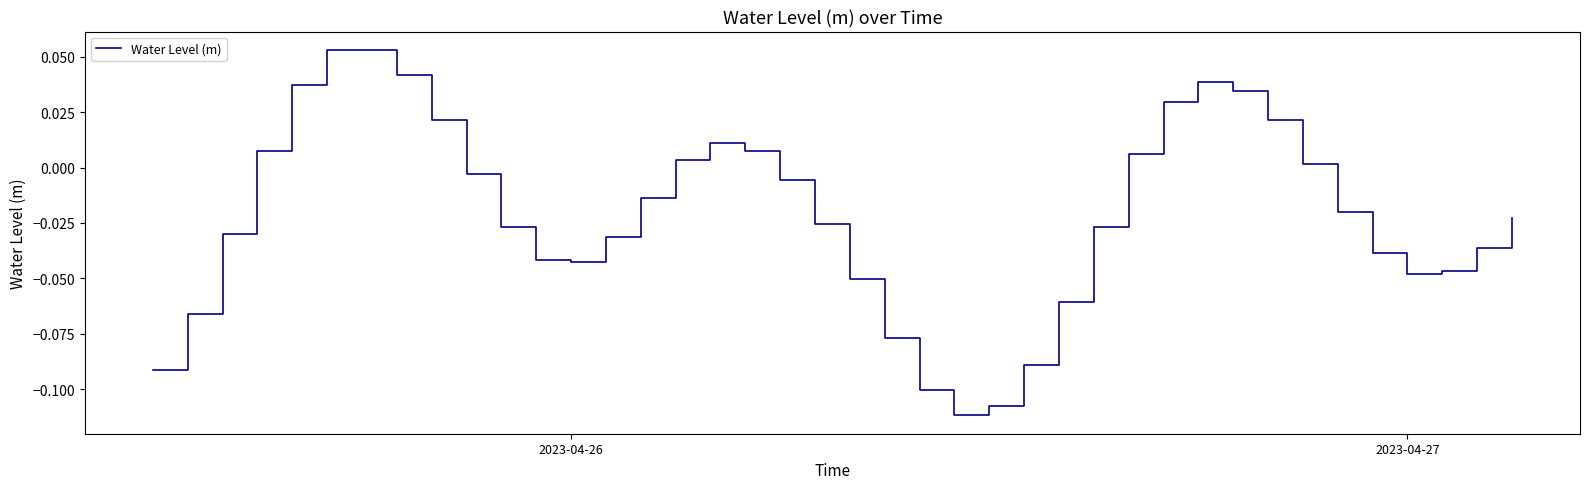

How many series are shown in this chart?

1